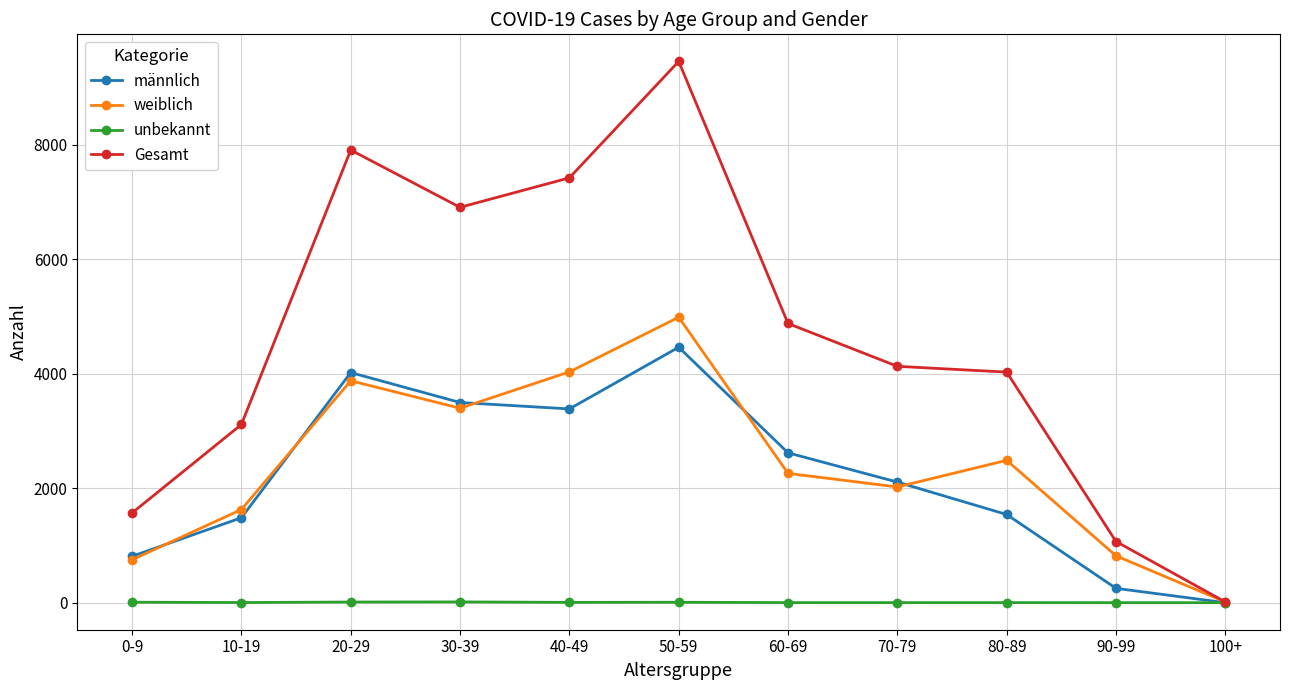

In weiblich, how many points are higher than both neighbors (excluding endpoints)?

3